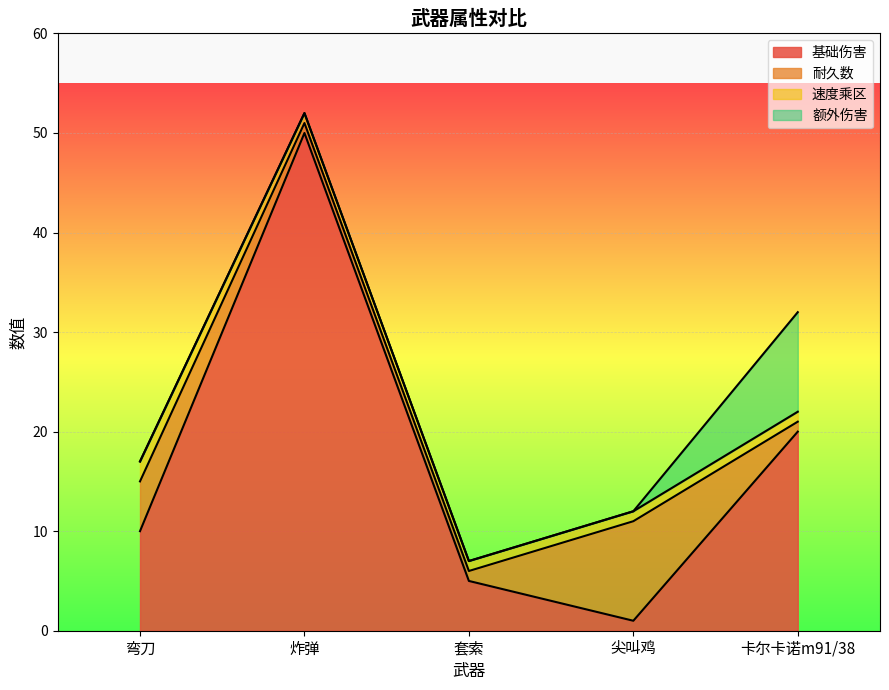

How many series are shown in this chart?

4